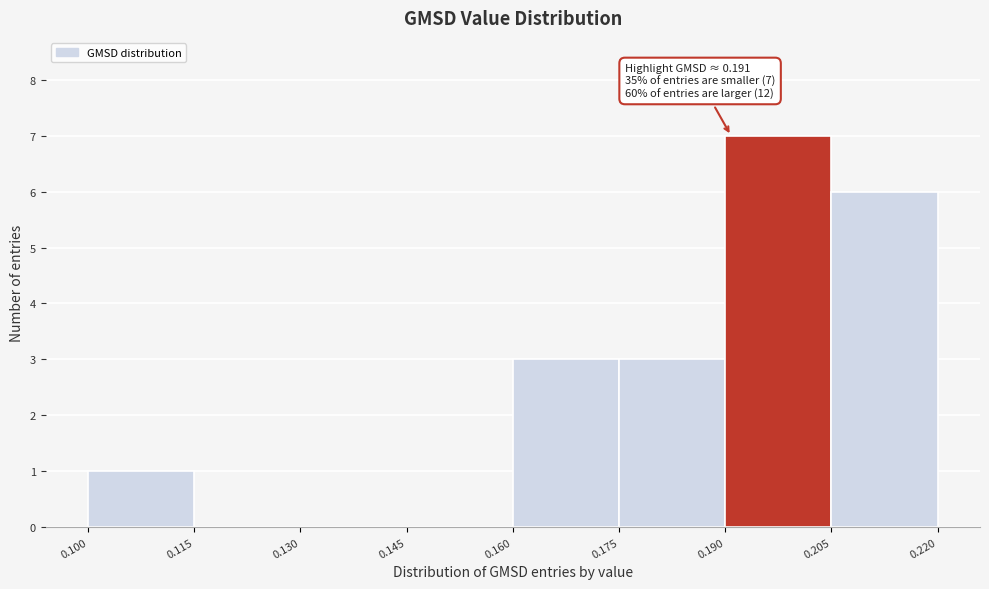

Which range on the x-axis has the tallest bar?

0.190 to 0.205